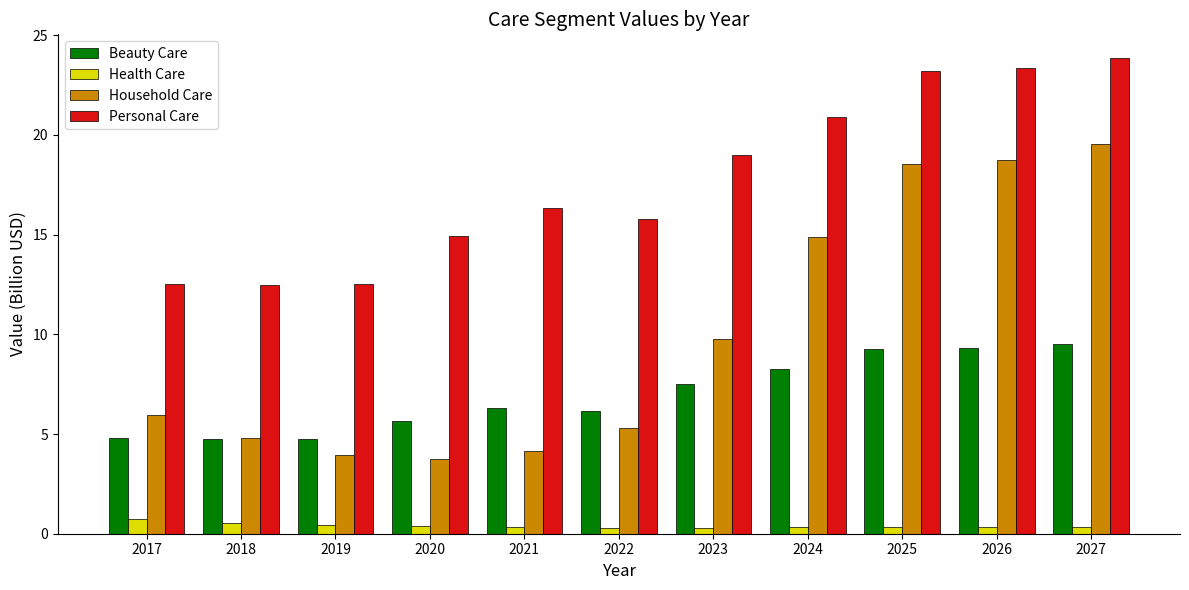

What is the maximum value for Household Care?

19.5